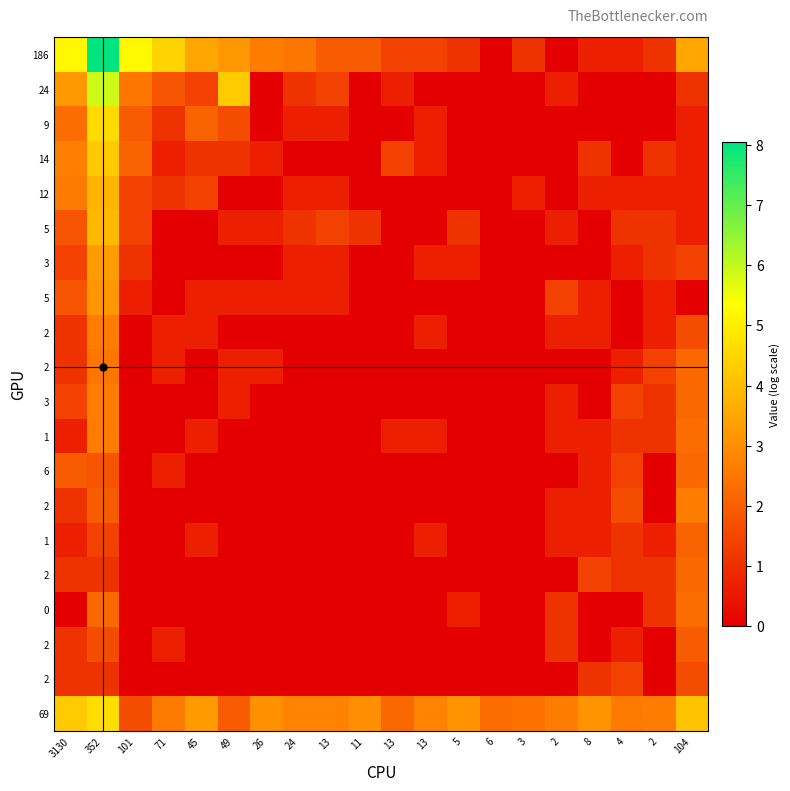

How many series are shown in this chart?

20